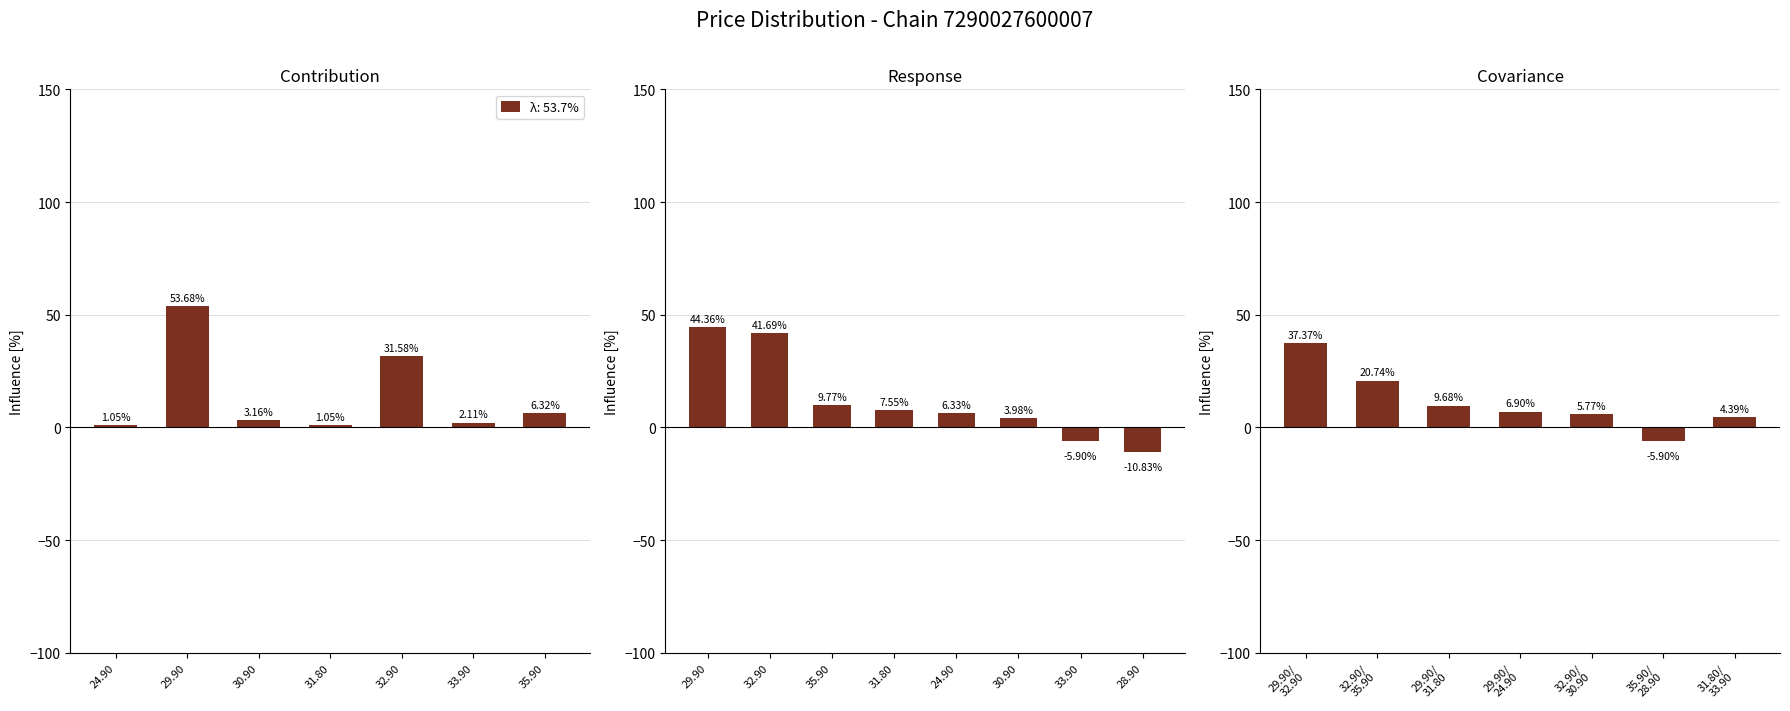

How many distinct data groups are displayed?

1